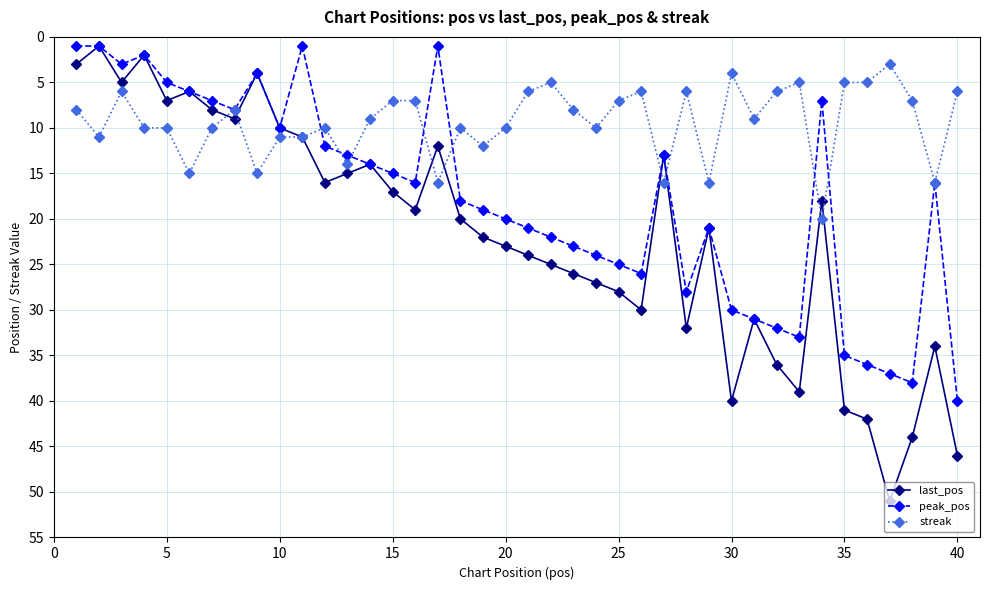

What are all the series names shown in the legend?

last_pos, peak_pos, streak